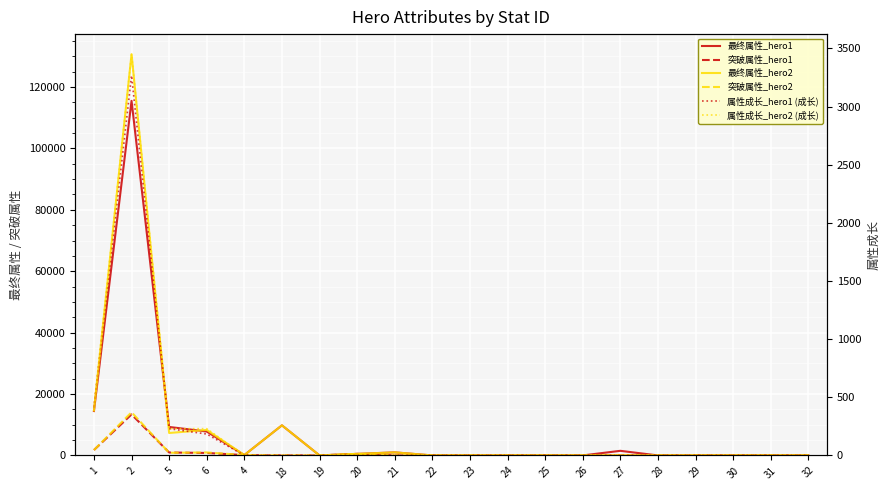

Which series changed the most between 25 and 29?

最终属性_hero1